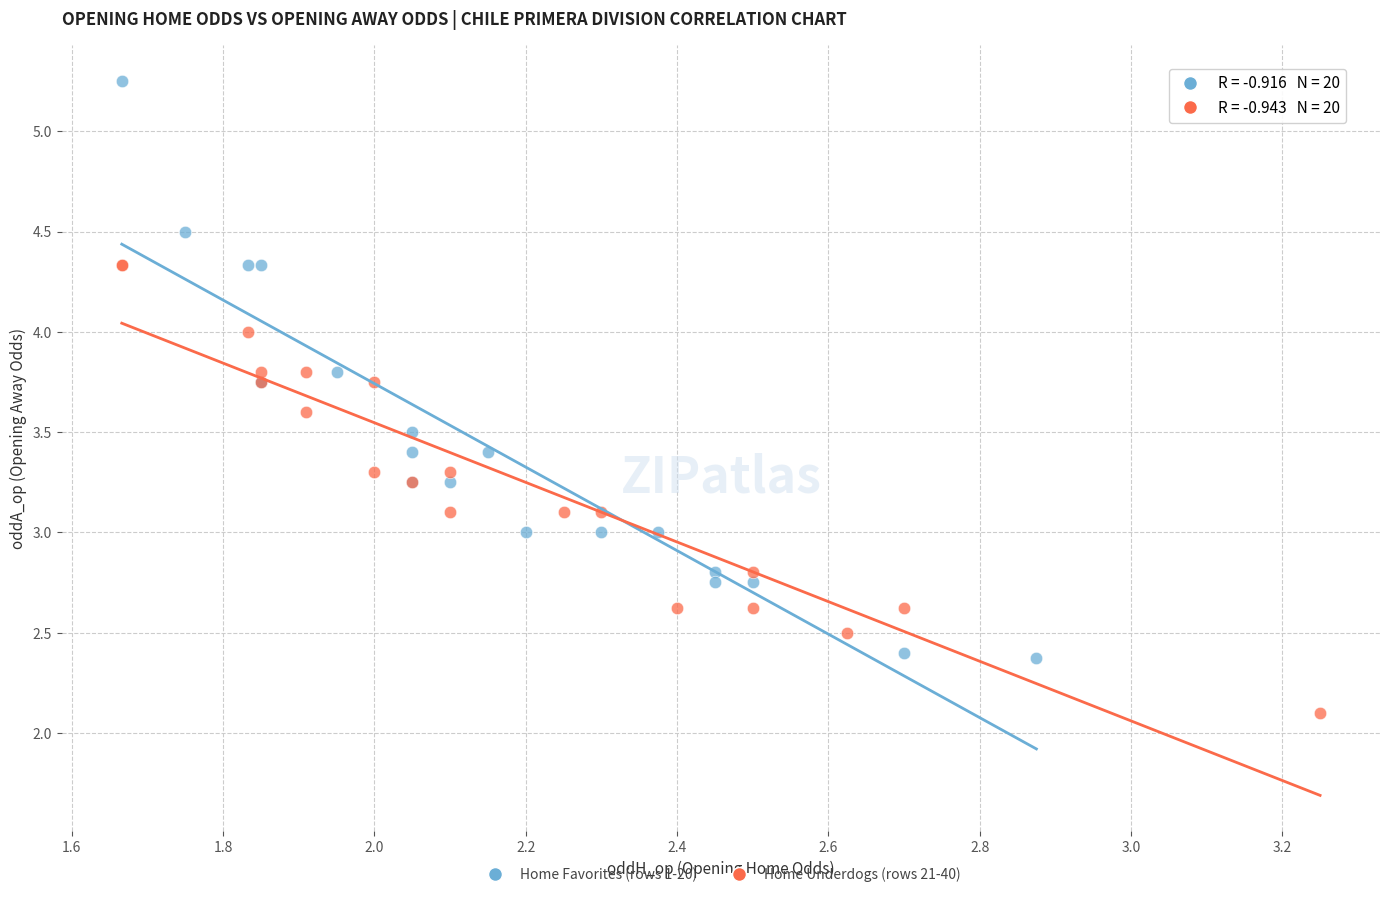

Which series has the widest spread of Y values?

Home Favorites (rows 1-20)